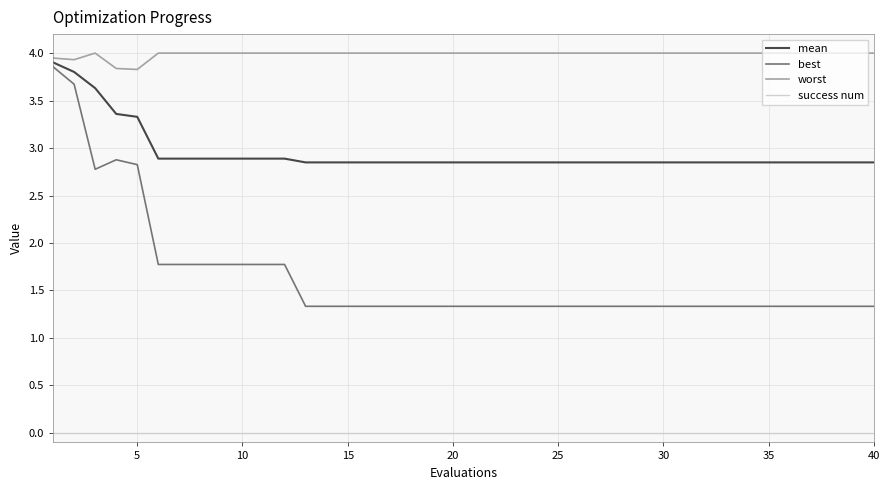

What is the difference between the maximum and minimum values in the best series?

2.5